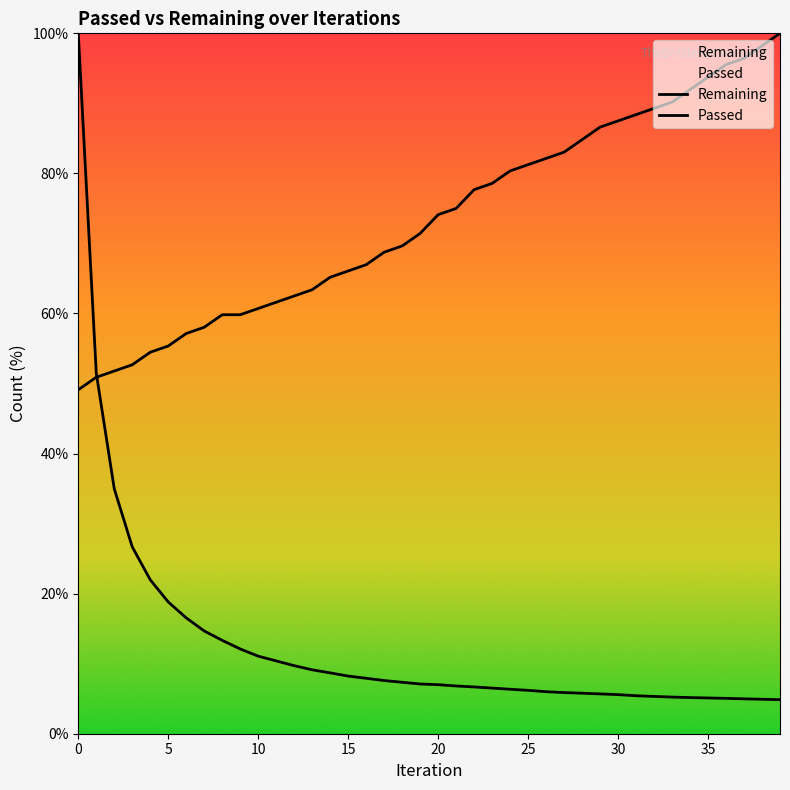

What is the label of the 35th point from the left?

34